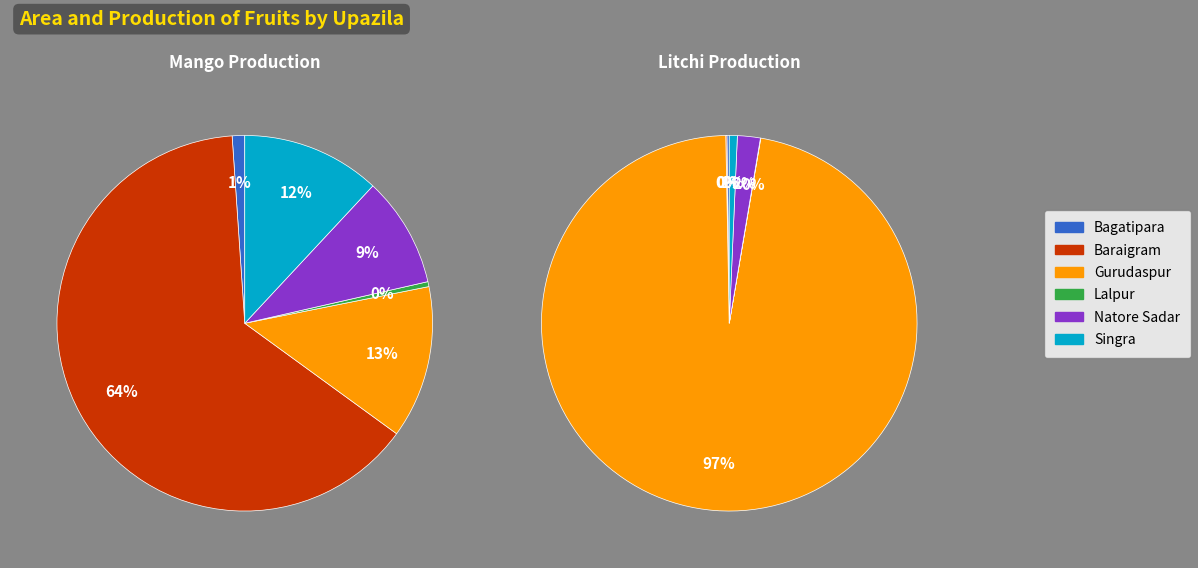

Is it true that Bagatipara is 0% of the pie?

True